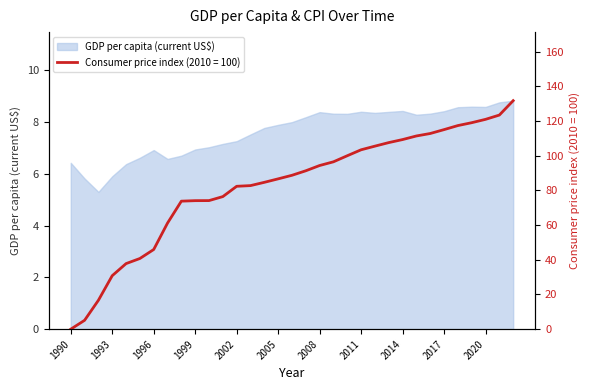

Is it true that the value at 2000 is 106.9?

False